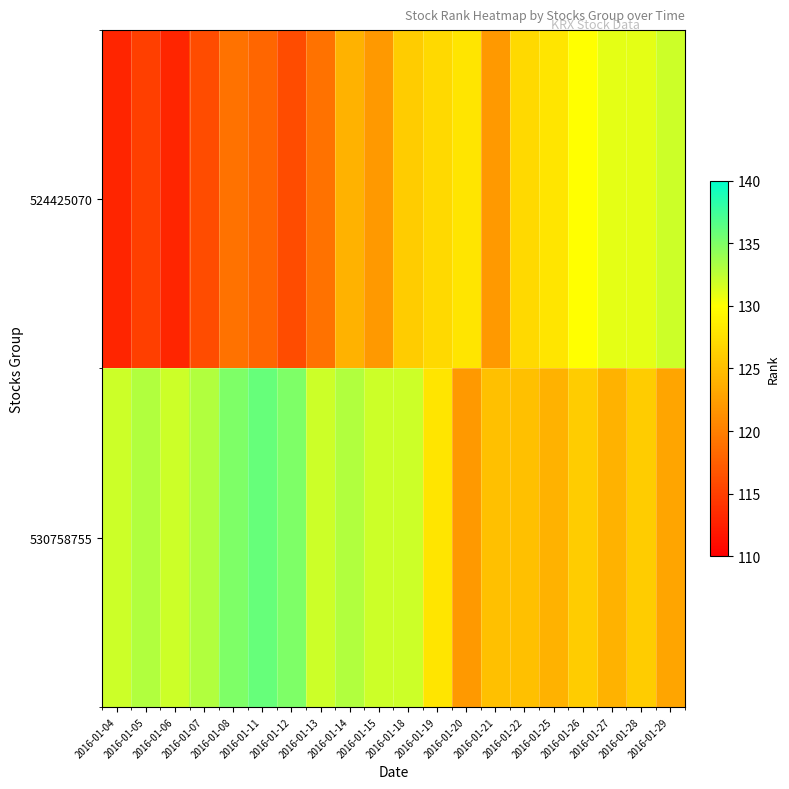

Rank the series by their maximum value, from highest to lowest.

530758755, 524425070